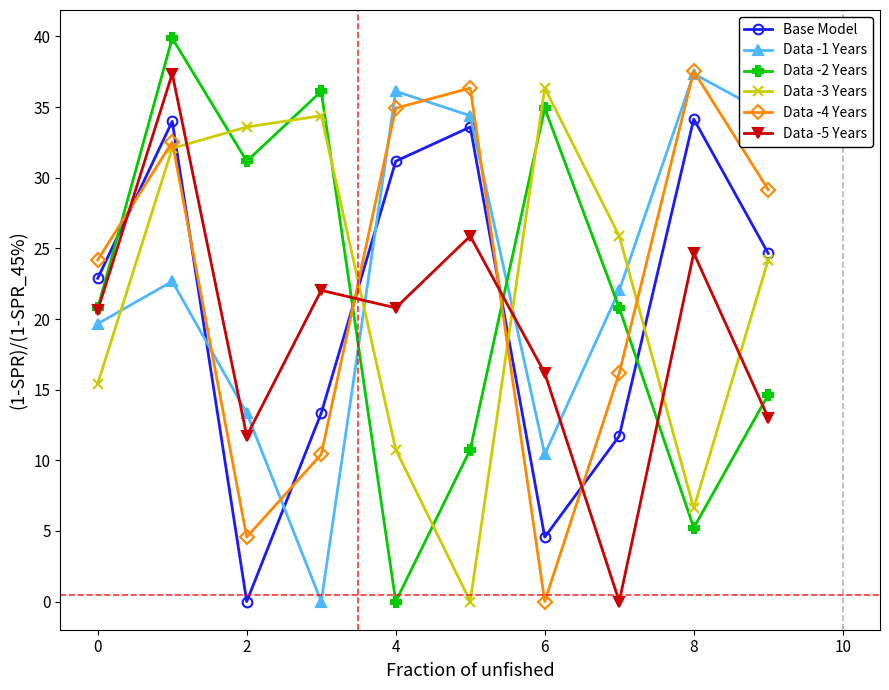

True or false: Data -1 Years and Data -2 Years intersect in this chart.

True